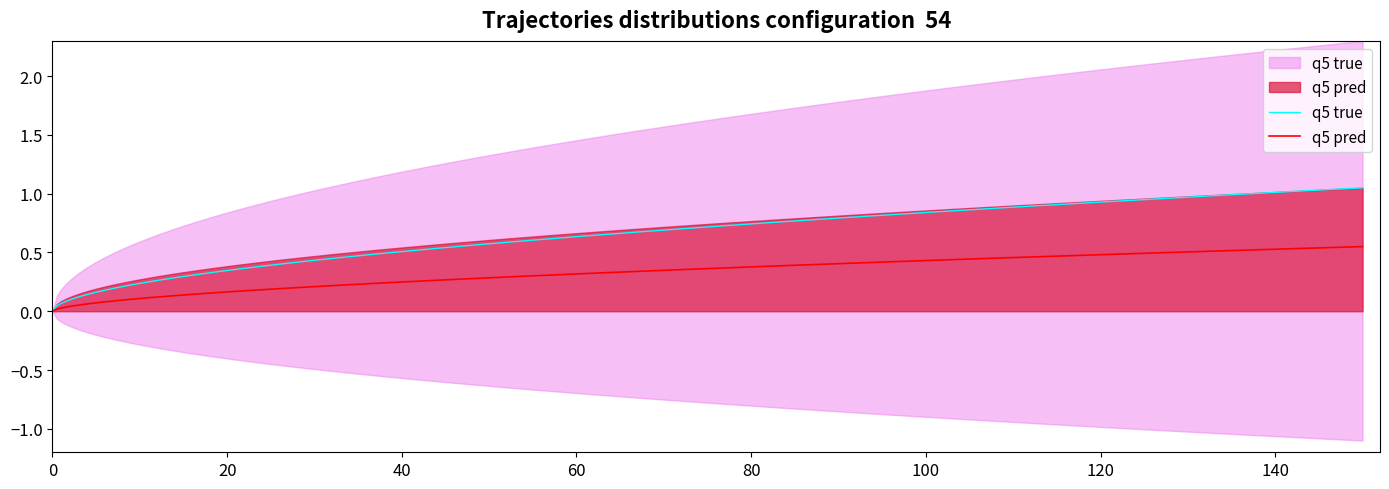

Is it true that the value at 1 is 3?

False